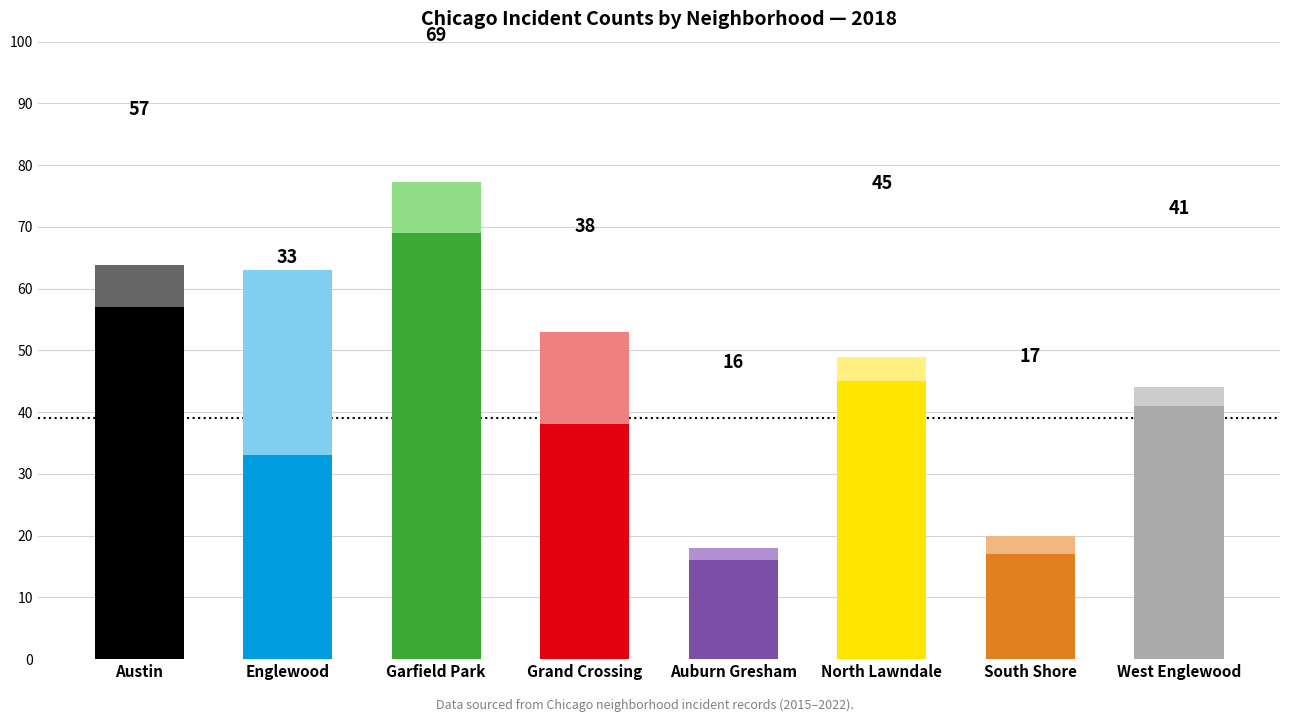

At which label does 2016 reach its peak?

Englewood